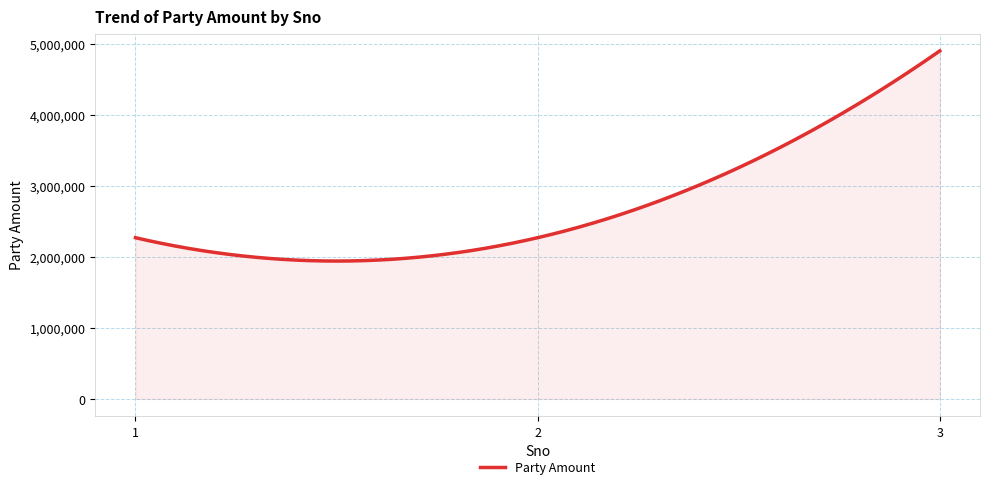

What is the difference between the maximum and second lowest values?

2958716.9